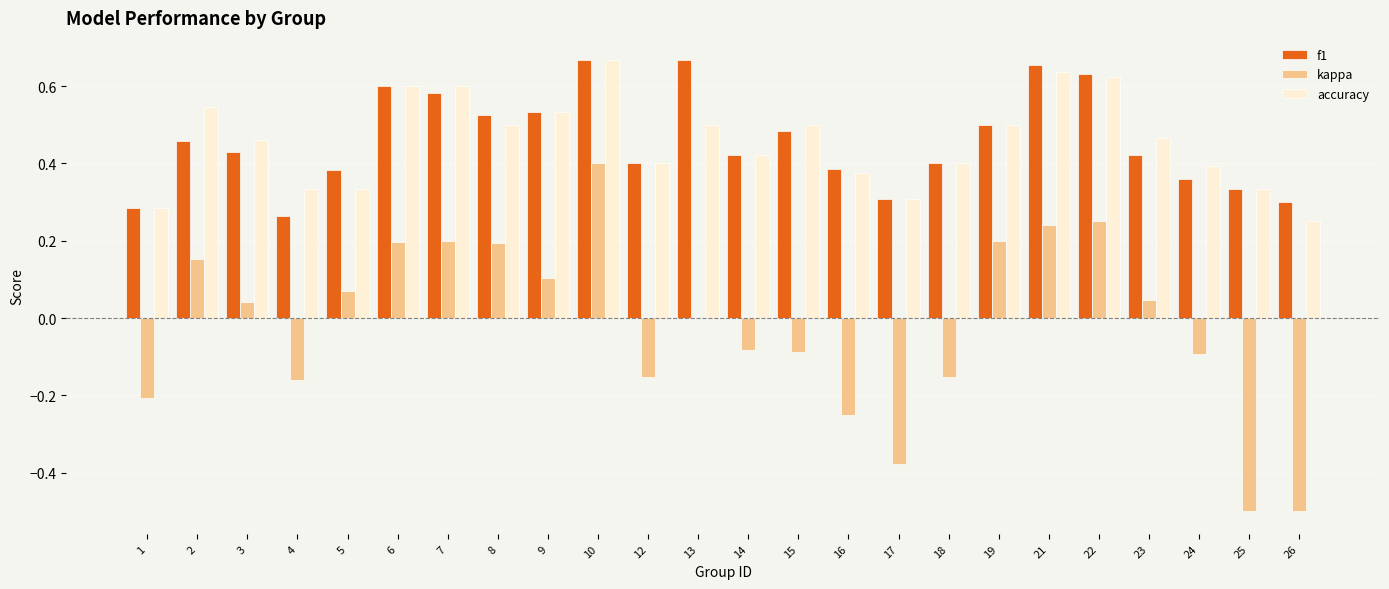

How many categories are shown in the chart?

24